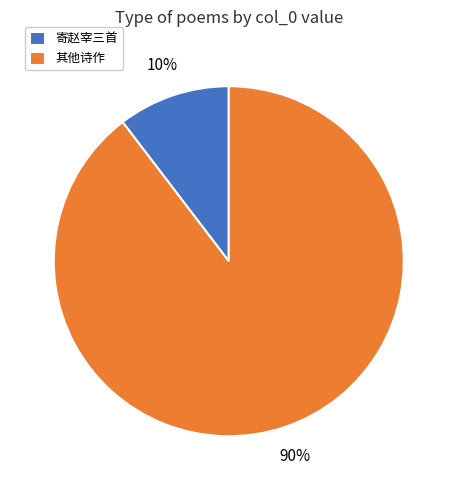

Rank the categories by value from lowest to highest.

寄赵宰三首, 其他诗作